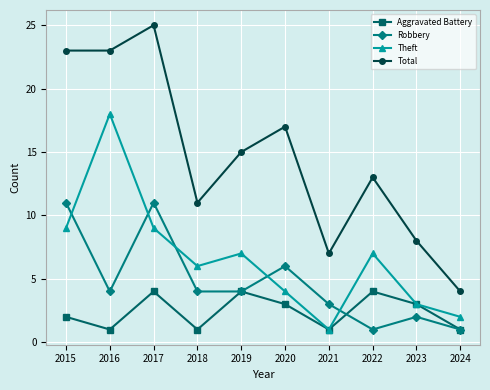

Between 2016 and 2020, which series saw the biggest shift?

Theft